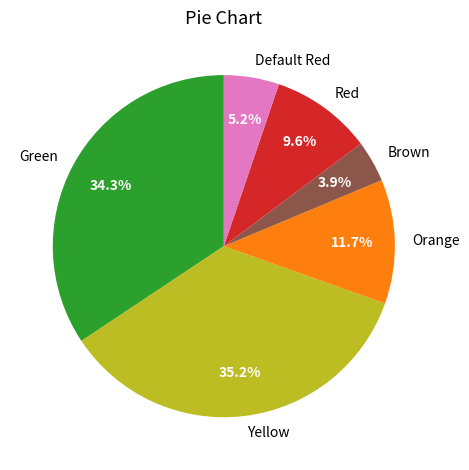

The Red slice represents 10% of the pie. True or false?

True